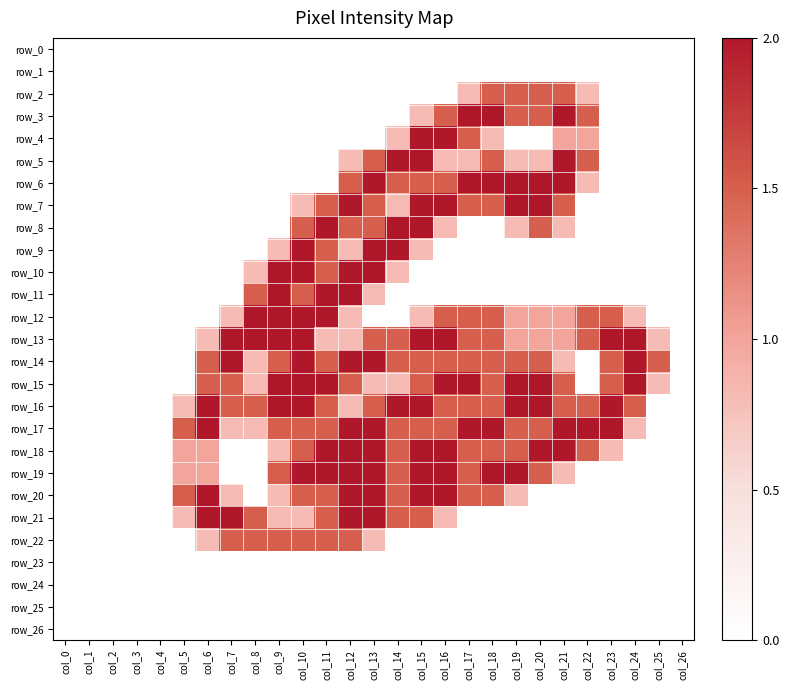

Which series changed the most between col_0 and col_14?

row_5